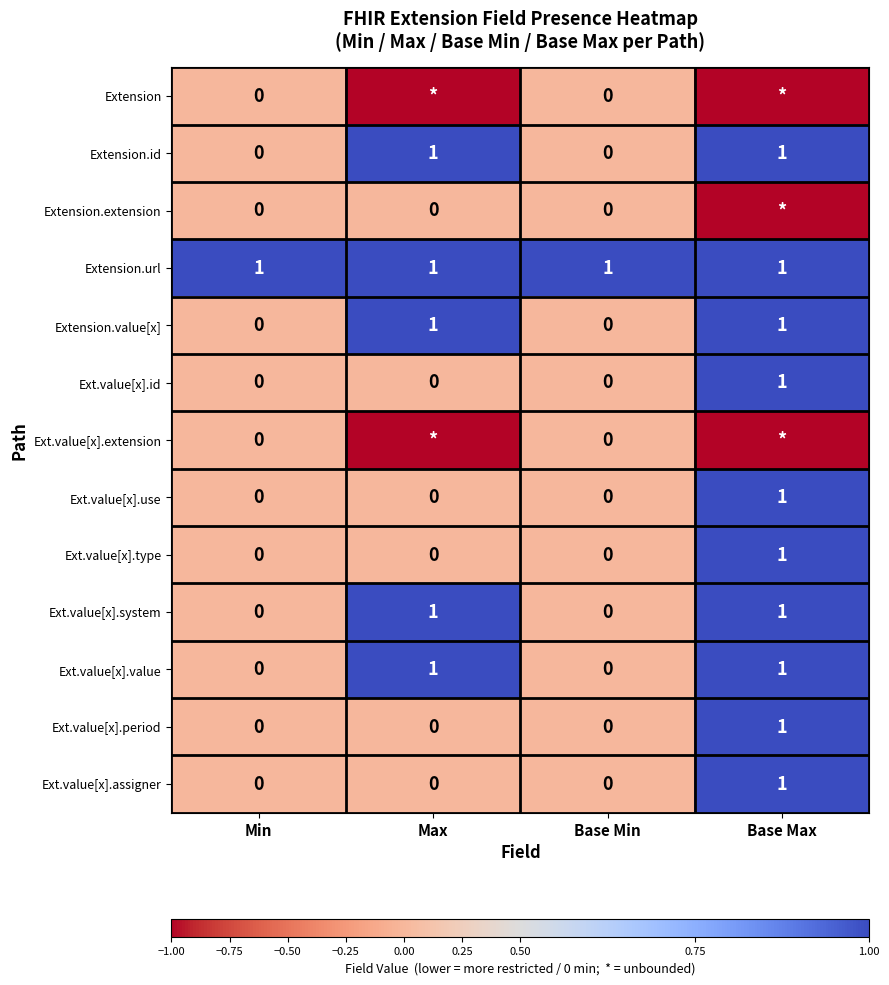

What is the maximum value shown in the chart?

1